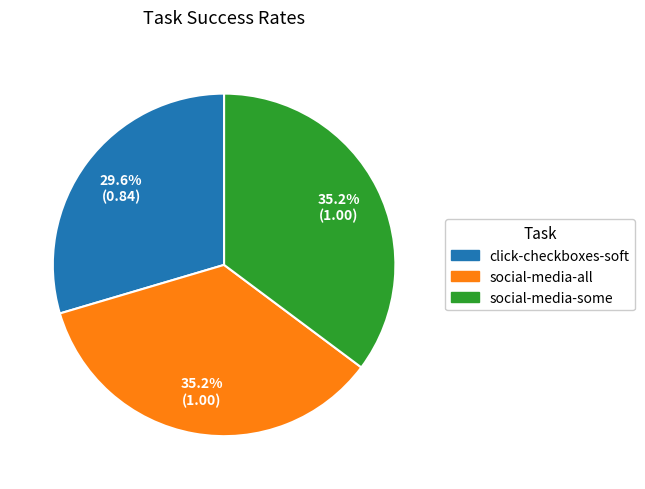

Which slice is the smallest?

click-checkboxes-soft